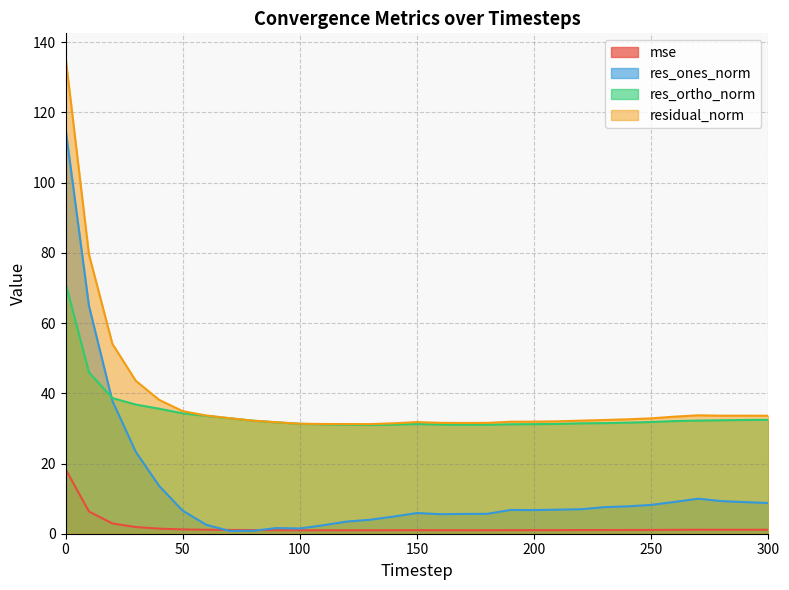

True or false: res_ones_norm and res_ortho_norm cross at least once.

True